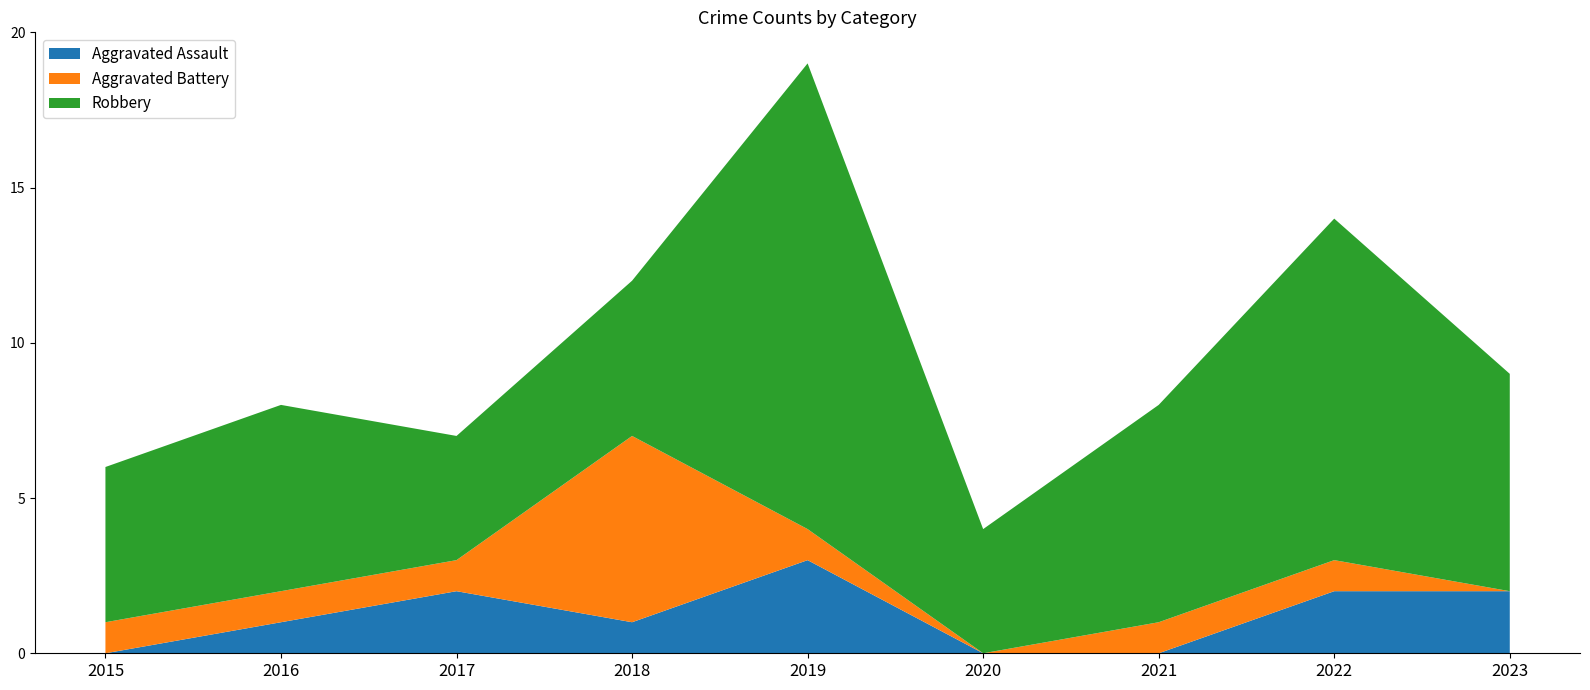

Reading left to right, extract all data points from this chart.

Aggravated Assault: 0	1	2	1	3	0	0	2	2
Aggravated Battery: 1	1	1	6	1	0	1	1	0
Robbery: 5	6	4	5	15	4	7	11	7